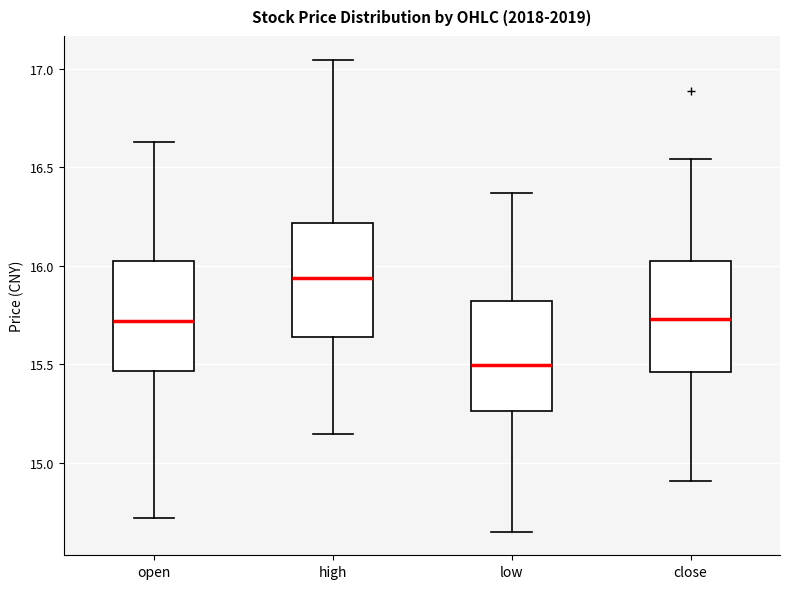

Where does the median line of the box for open sit on the y-axis? The values are not printed on the chart, so give them approximately, as read against the axis.

15.70